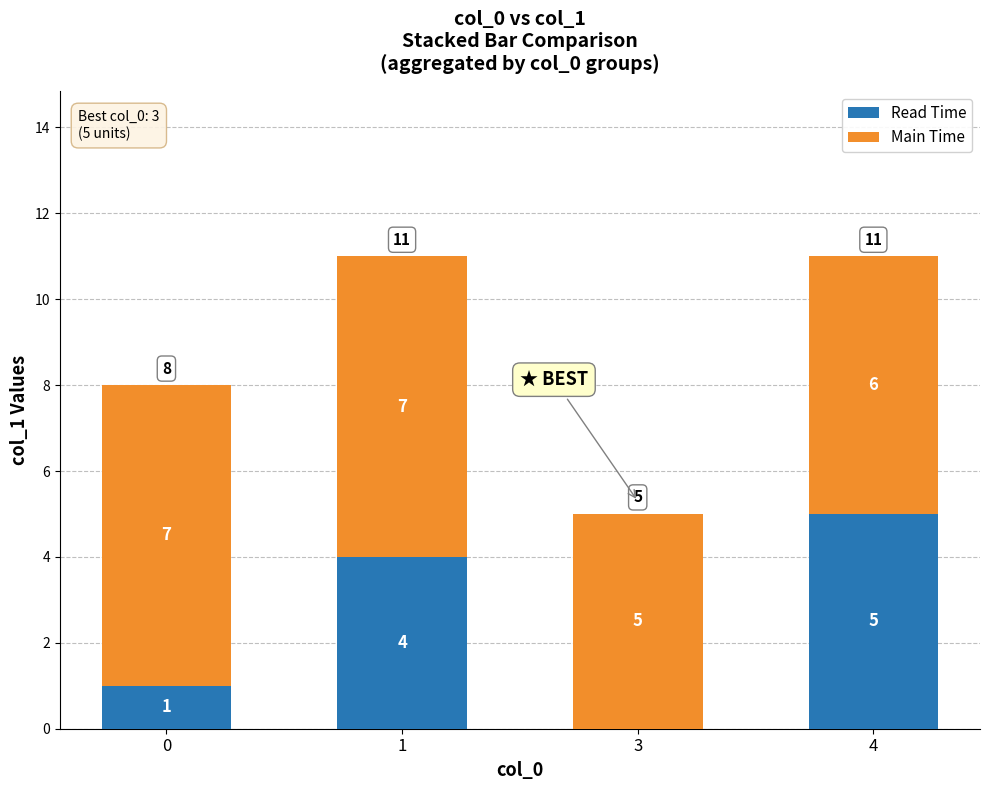

Is it true that Read Time equals 4 at 1?

True